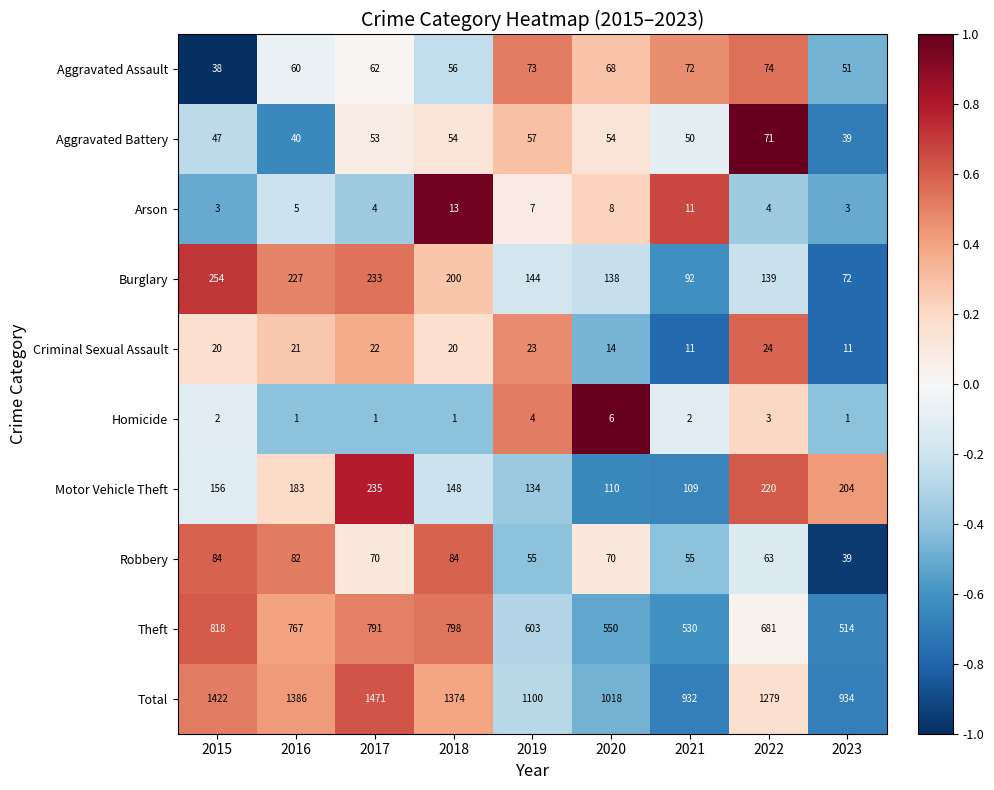

Is it true that Theft equals 791 at 2017?

True